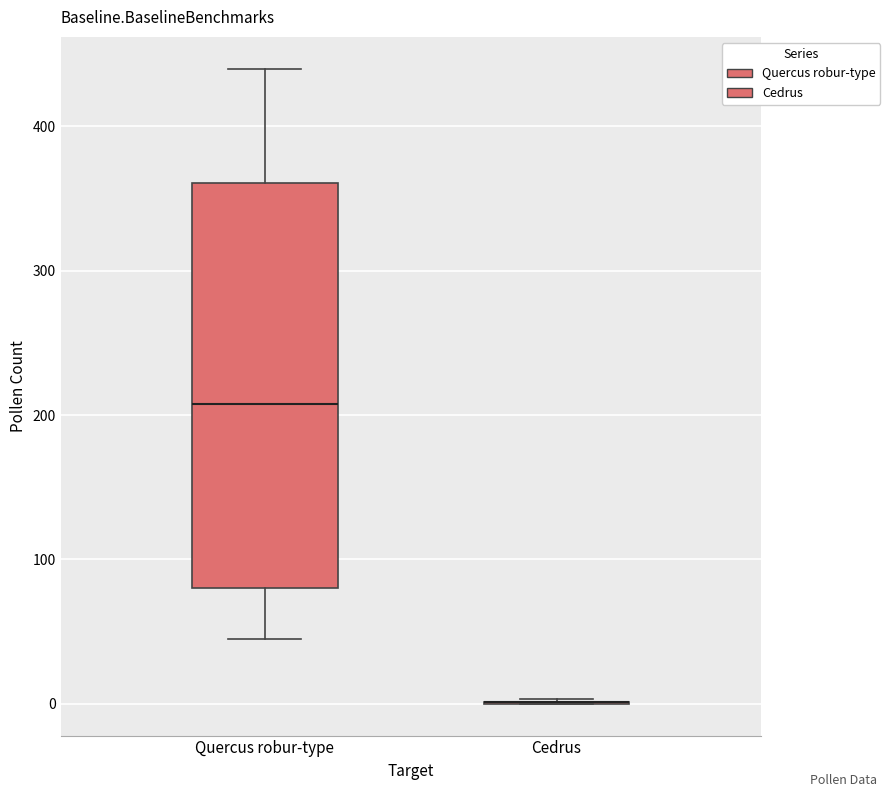

Reading left to right, read every box against the y-axis: the position of its median line, the range the box covers, and the ends of its whiskers. The values are not printed on the chart, so give them approximately, as read against the axis.

Quercus robur-type: median 210, box 80 to 360, whiskers 50 to 440
Cedrus: box collapsed to a line at 0, whiskers 0 to 0